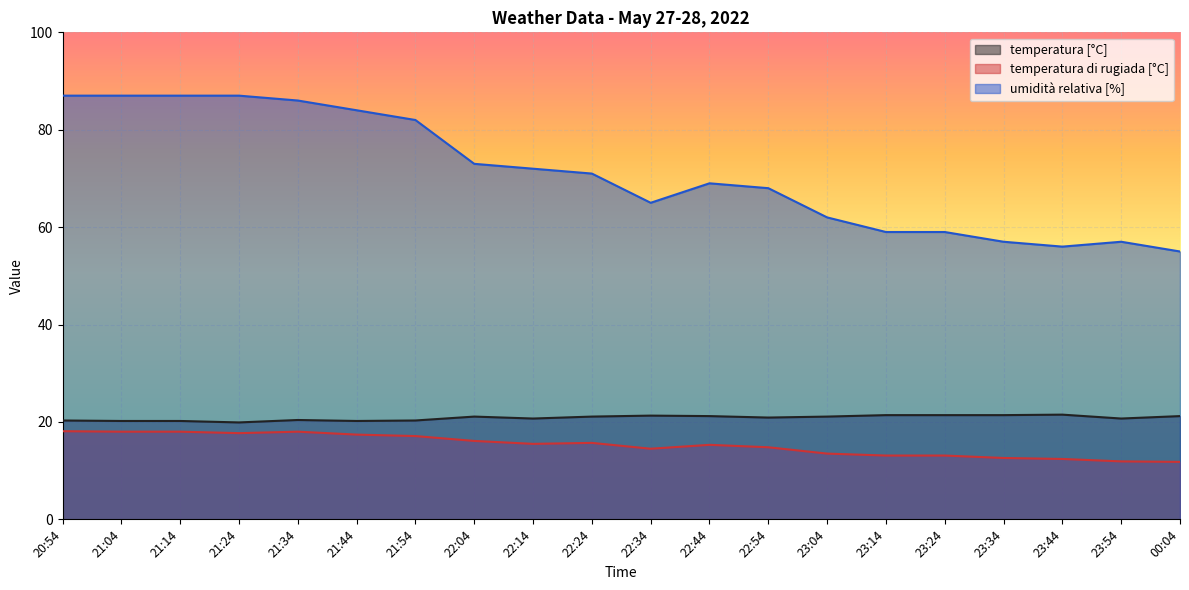

How many lines are shown in the chart?

3